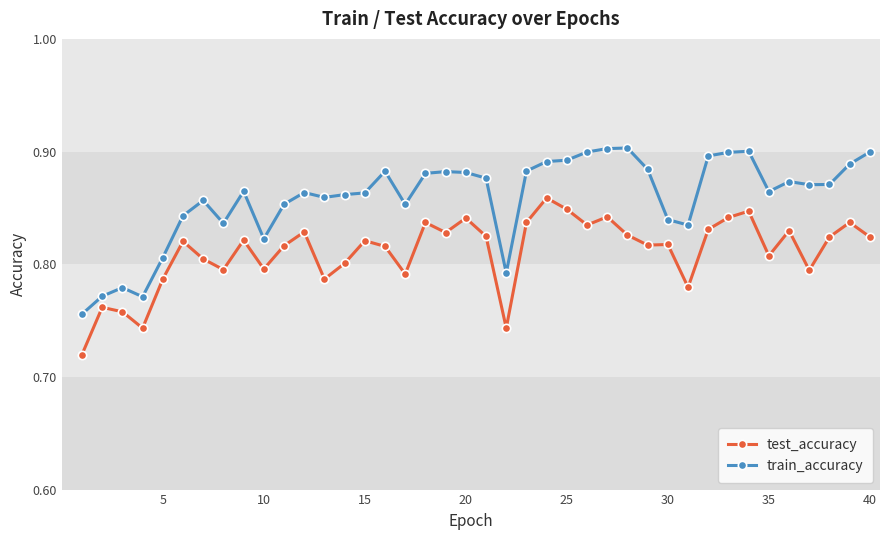

Which series has the largest total across all categories?

train_accuracy